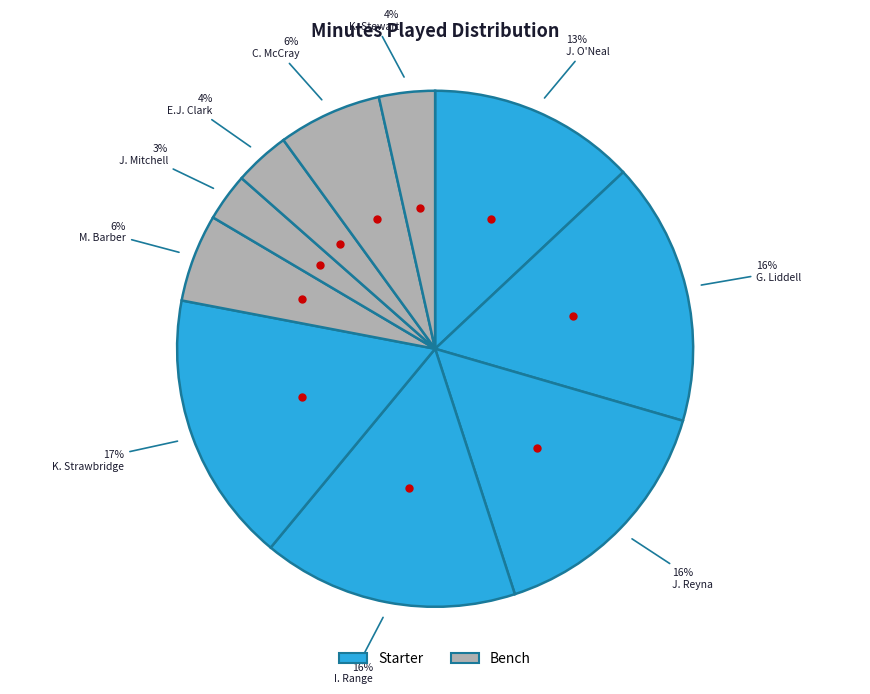

How many slices are in this pie chart?

10